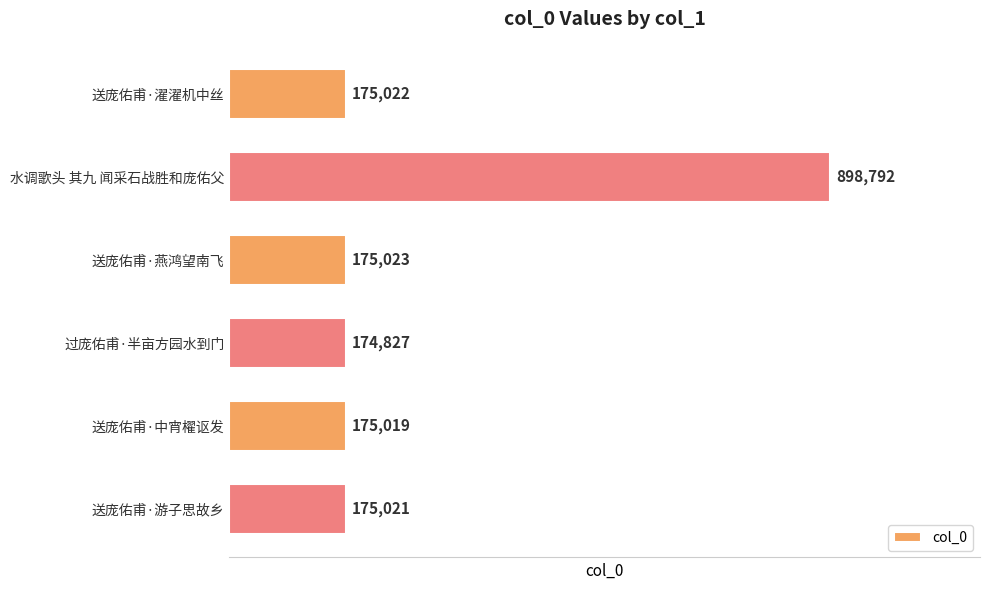

What is the minimum value shown in the chart?

174827